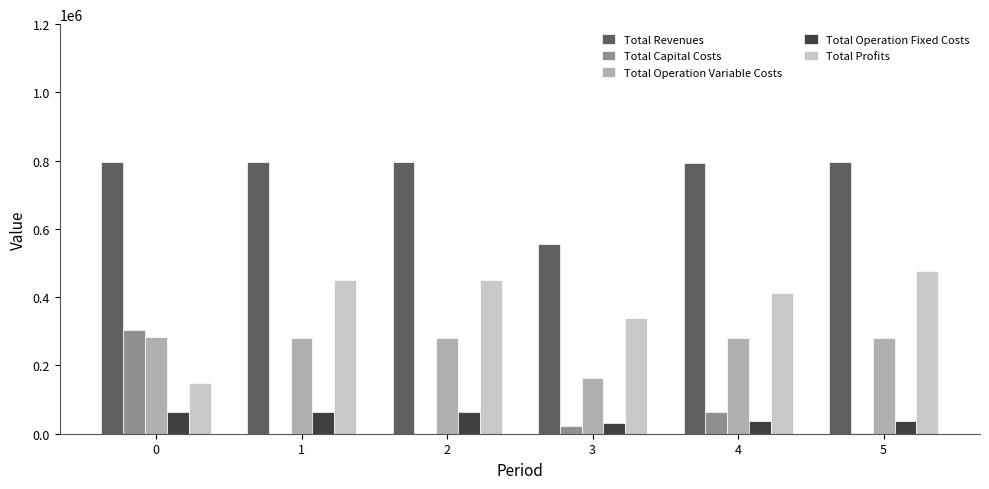

Which series has the largest total across all categories?

Total Revenues